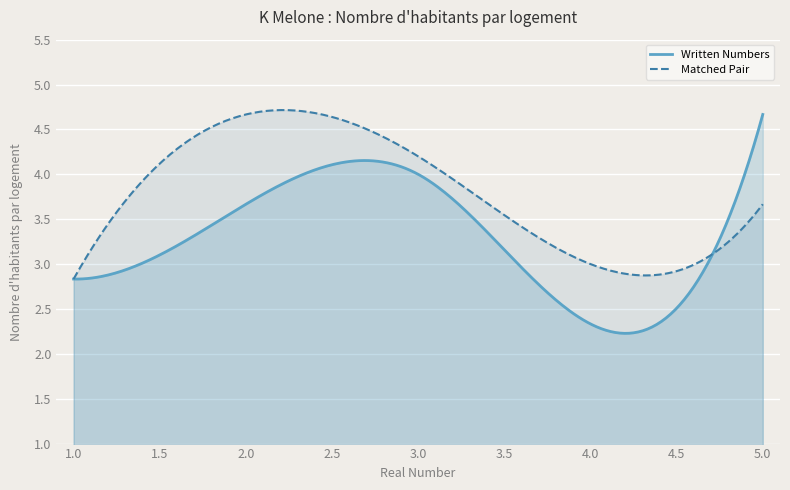

How many data points in Written Numbers are above 4?

6